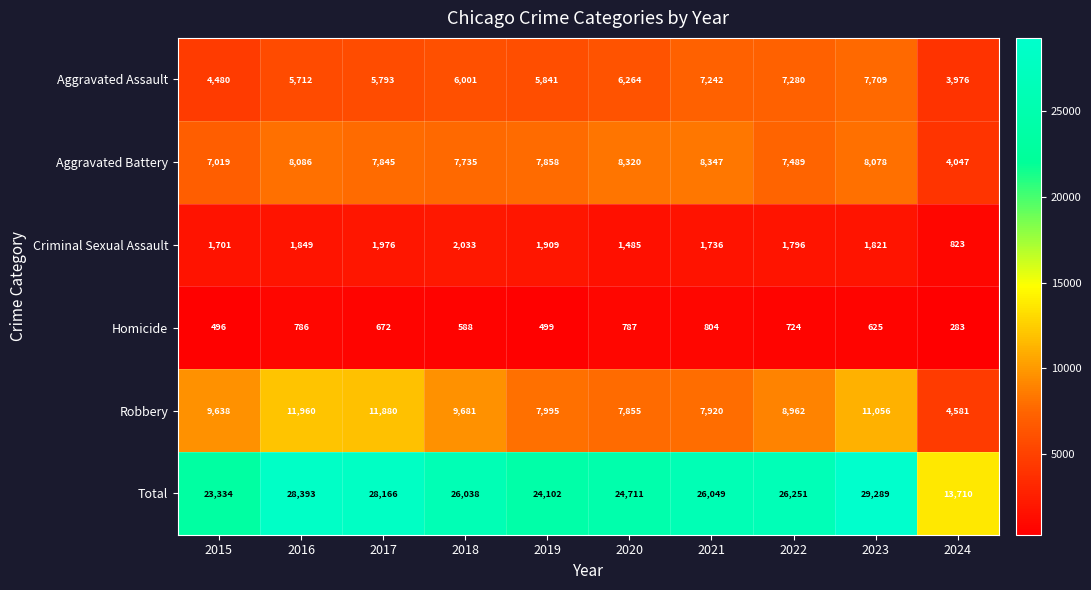

At which label does Criminal Sexual Assault reach its peak?

2018